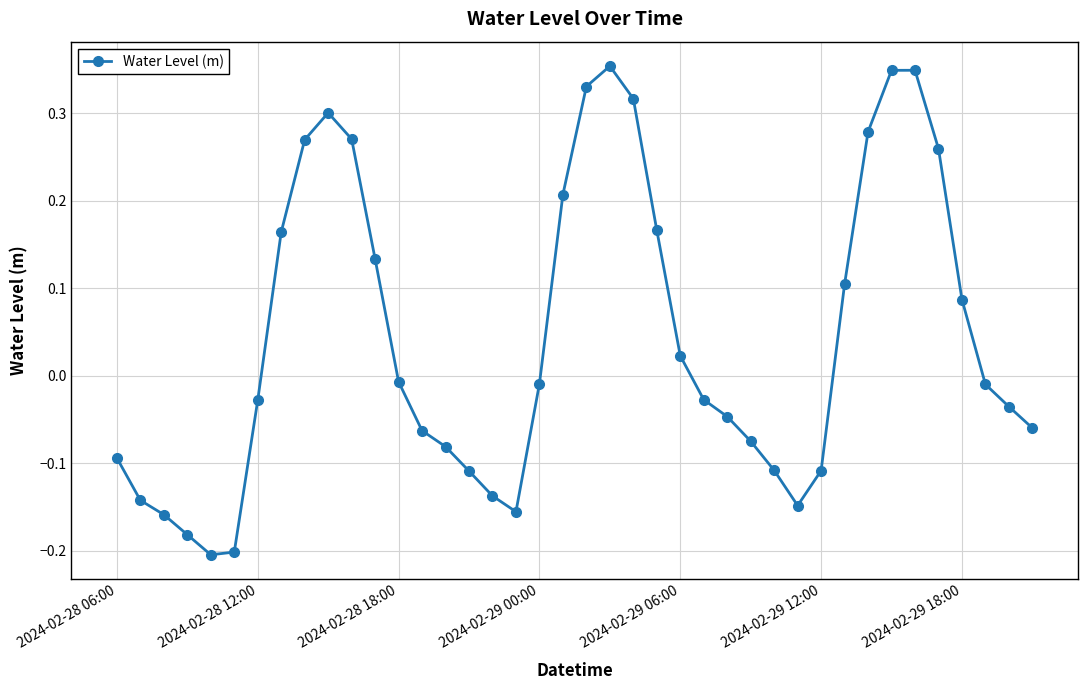

What is the sum of all values?

1.8